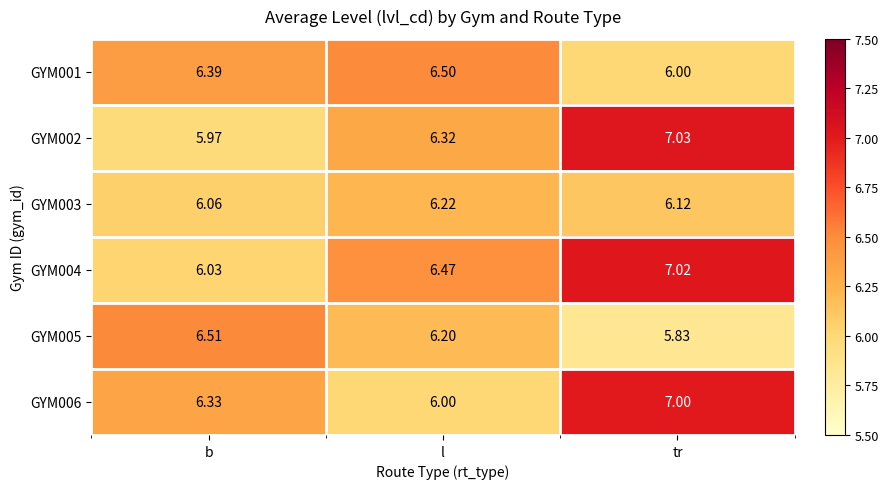

Rank the categories by GYM006 value from lowest to highest.

l, b, tr